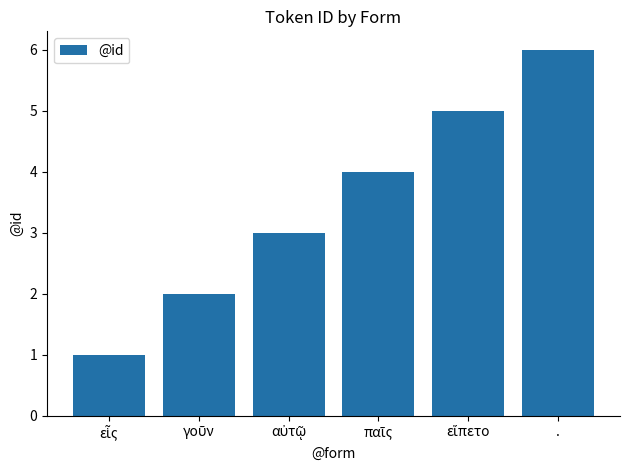

At which category does the chart reach its peak across all series?

.